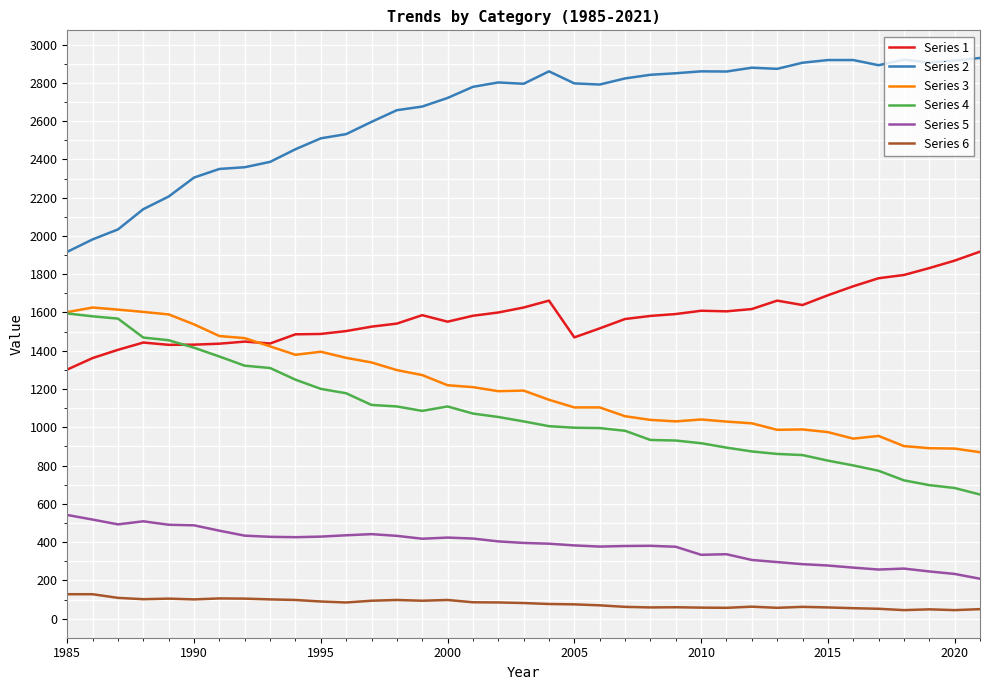

Is this an area chart (filled region under the line)?

No